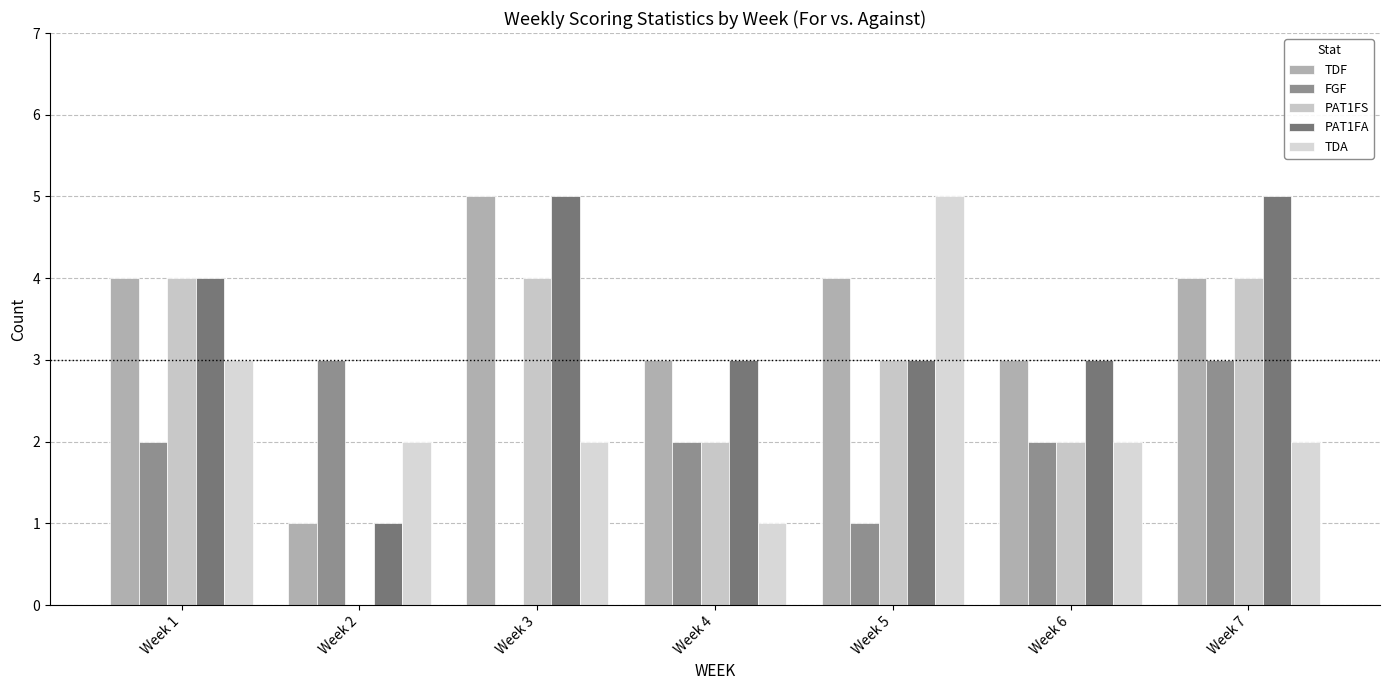

What is the sum of all FGF values?

13